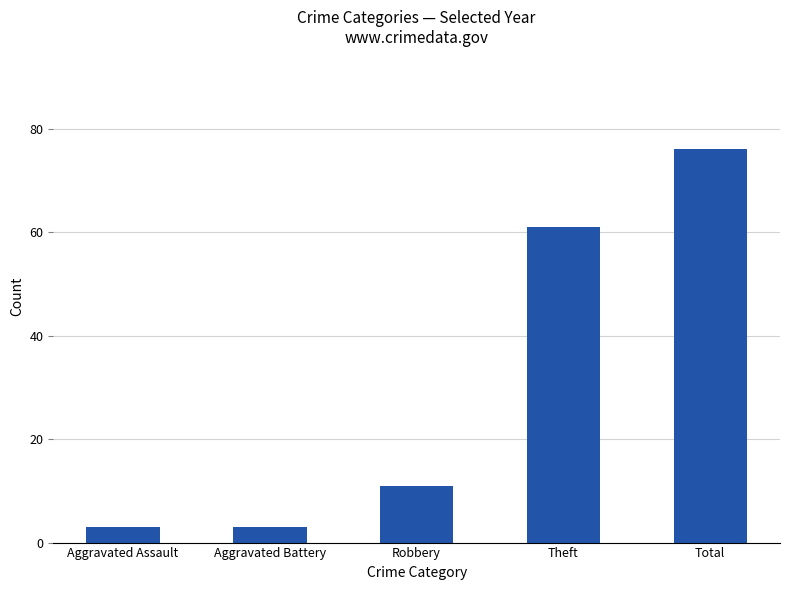

What is the value of the 5th bar from the left?

76